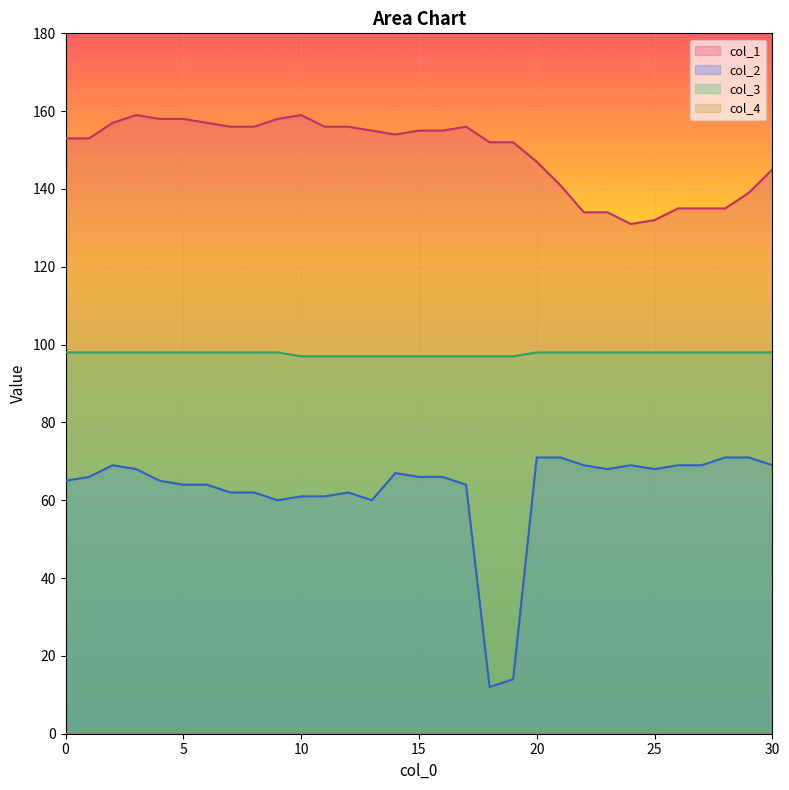

Which series has the largest total across all categories?

col_1